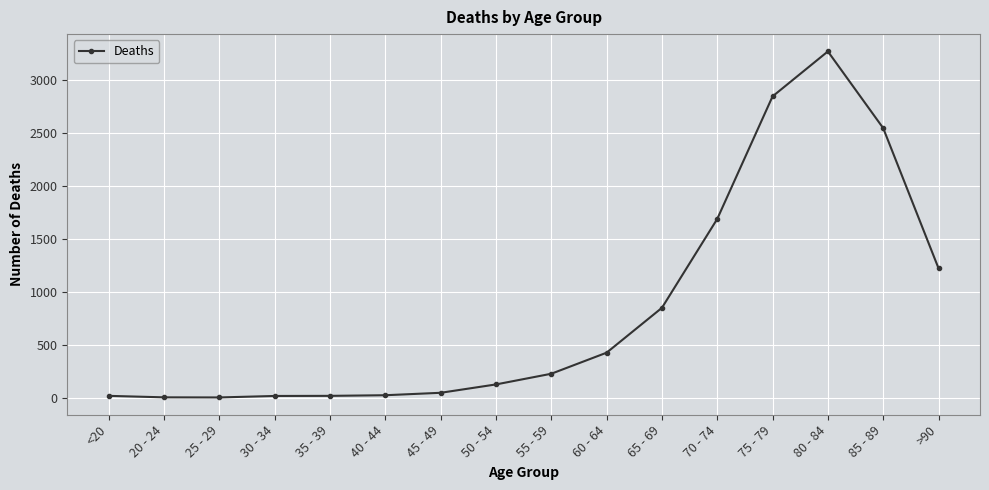

What is the difference between the values at 85 - 89 and 20 - 24?

2544